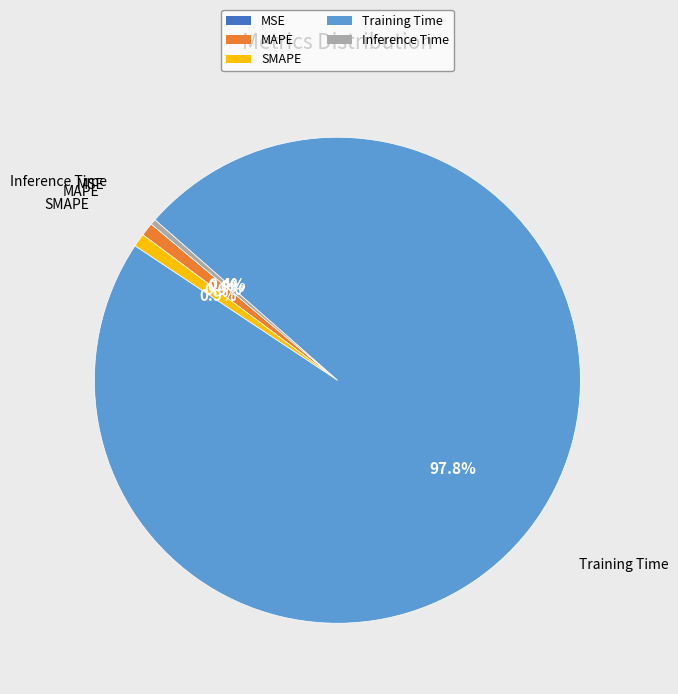

Is it true that MAPE is 1% of the pie?

True